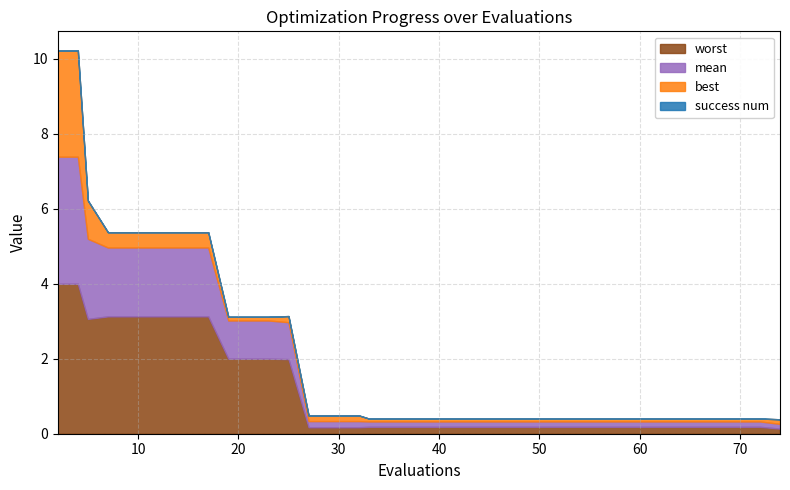

Which series has the widest spread of values?

worst